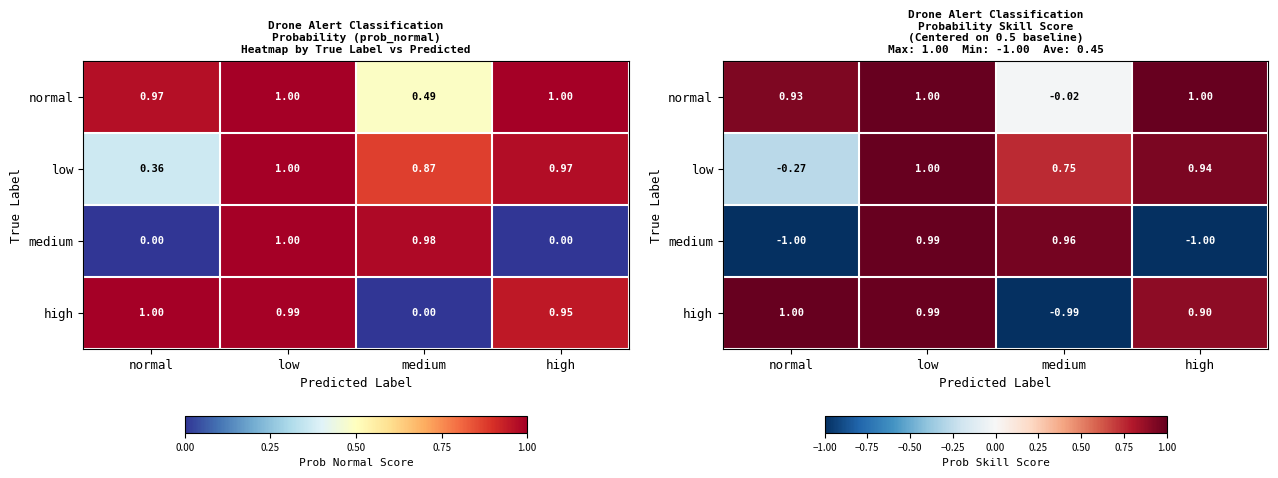

How many values in the low series exceed 0?

3